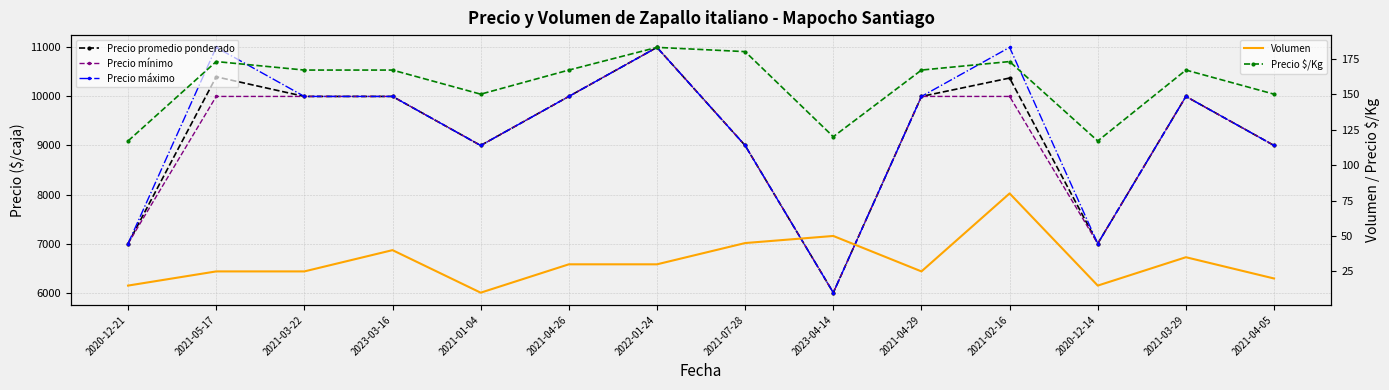

The value of Precio mínimo at 2021-03-29 is 10000. True or false?

True